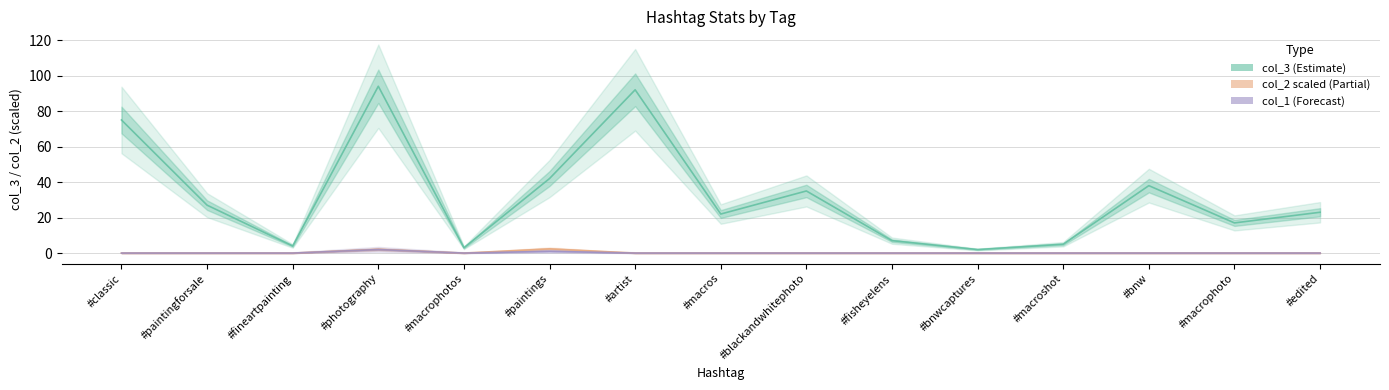

List the series in order of their peak value, lowest first.

col_1 (Forecast), col_2 scaled (Partial), col_3 (Estimate)